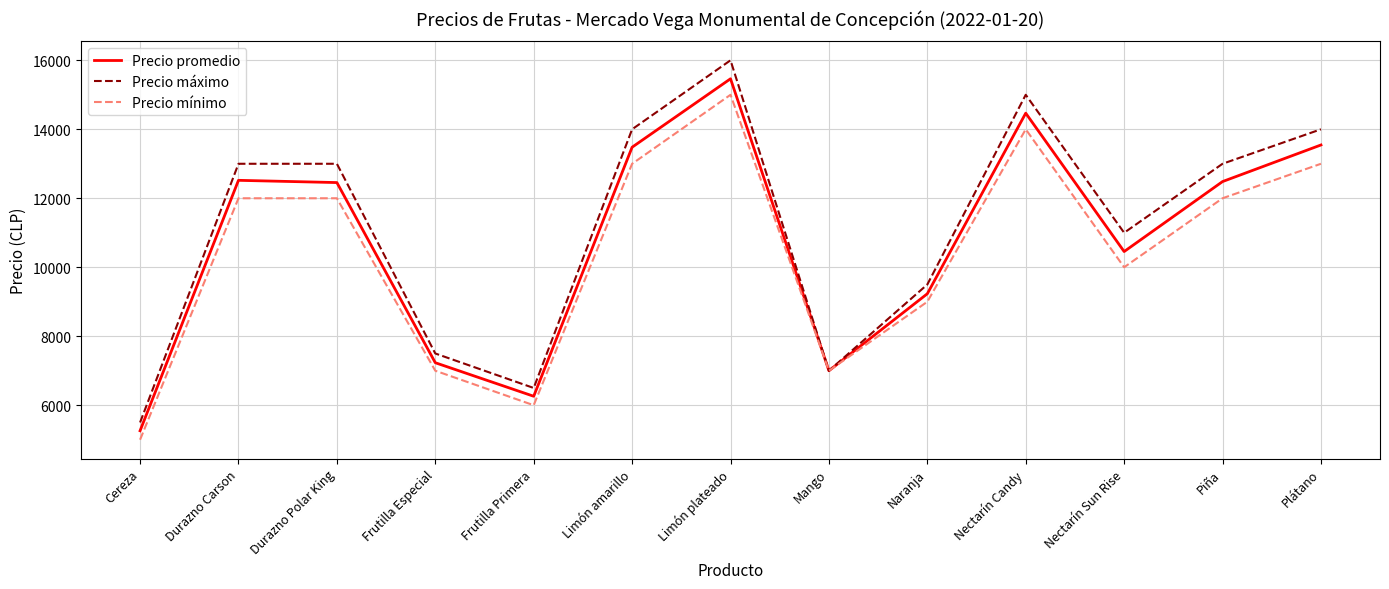

What is the approximate value of Precio máximo at Cereza?

5500